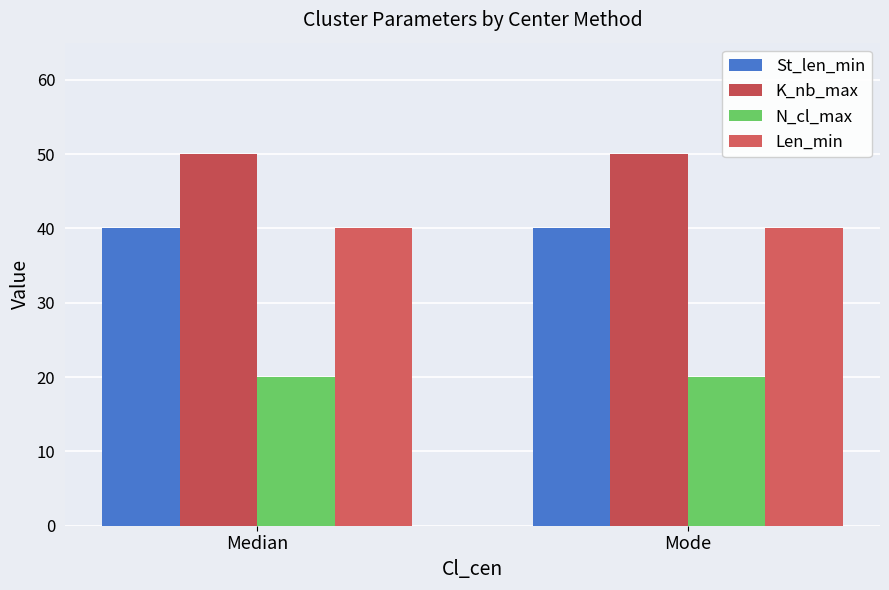

True or false: Len_min has a value of 65 at Median.

False